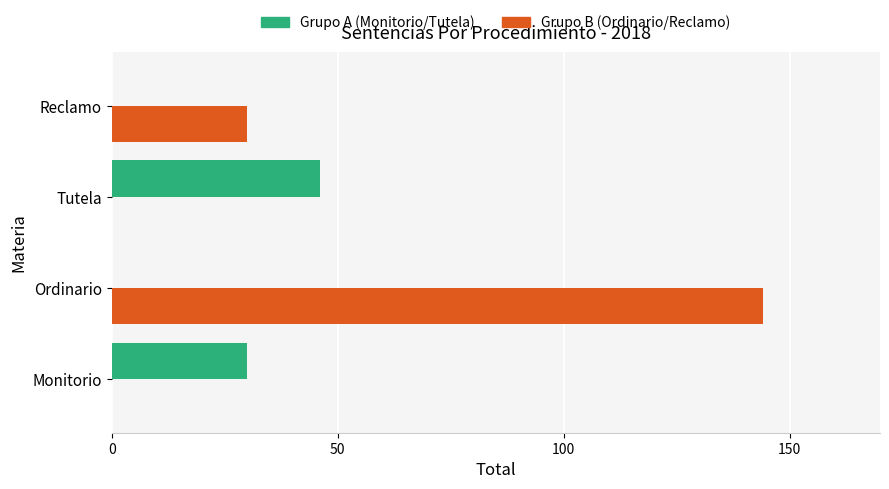

What is the sum of all Grupo B (Ordinario/Reclamo) values?

174